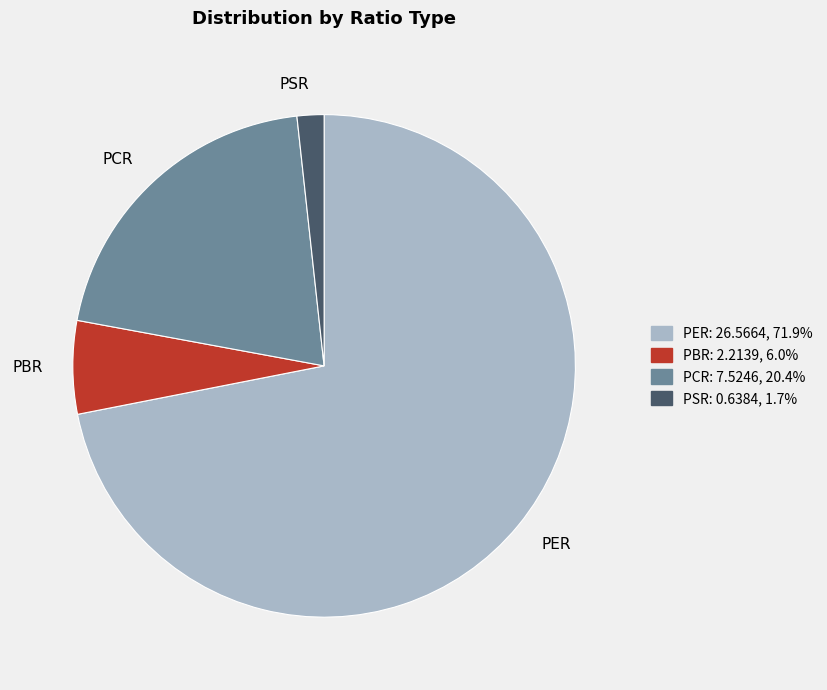

Is it true that PCR is 10% of the pie?

False